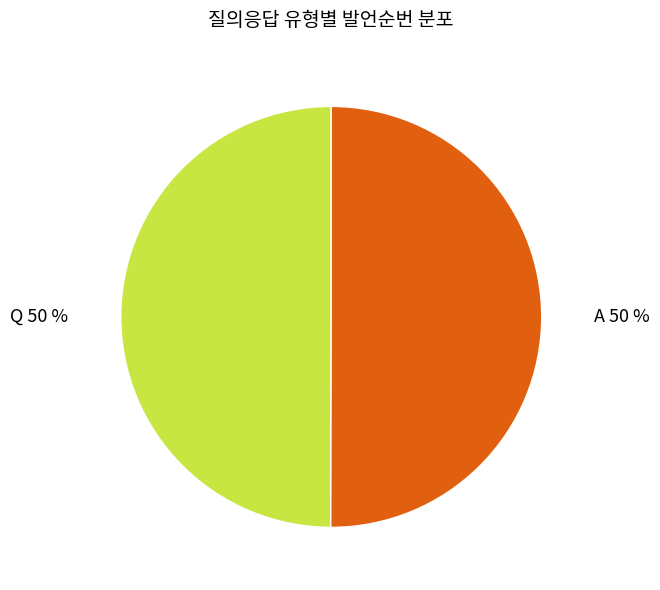

To the nearest percent, what is the combined percentage of Q and A?

100%